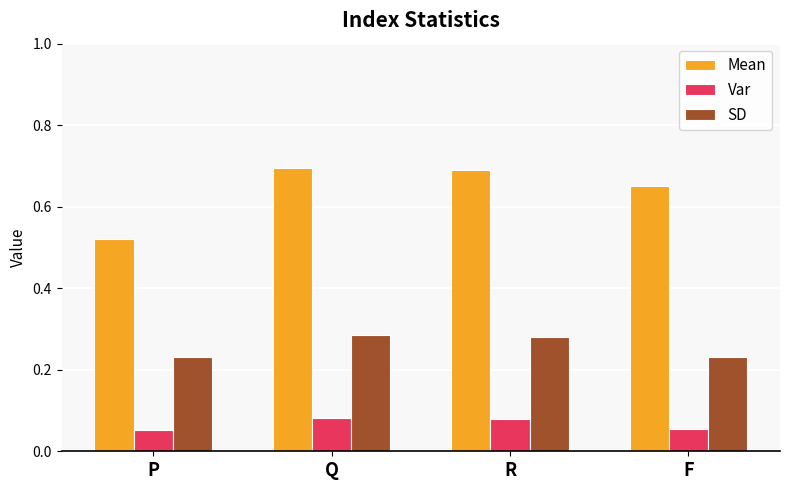

Are the bars grouped side by side (vs. stacked)?

Yes